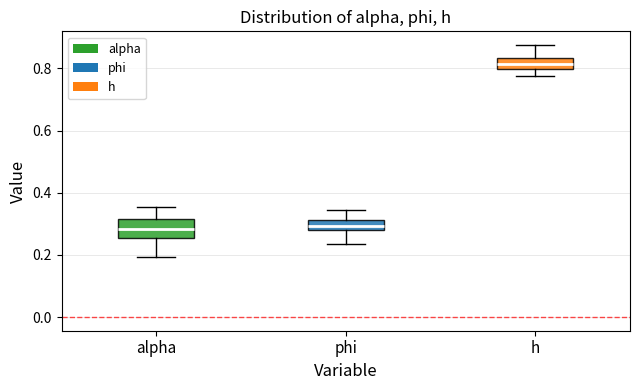

Reading left to right, transcribe this box plot: for each box, give where its median line is, the range the box spans, and where its two whiskers end, as read against the y-axis. The values are not printed on the chart, so give them approximately, as read against the axis.

alpha: median 0.28, box 0.26 to 0.32, whiskers 0.20 to 0.36
phi: median 0.30, box 0.28 to 0.32, whiskers 0.24 to 0.34
h: median 0.82, box 0.80 to 0.84, whiskers 0.78 to 0.88